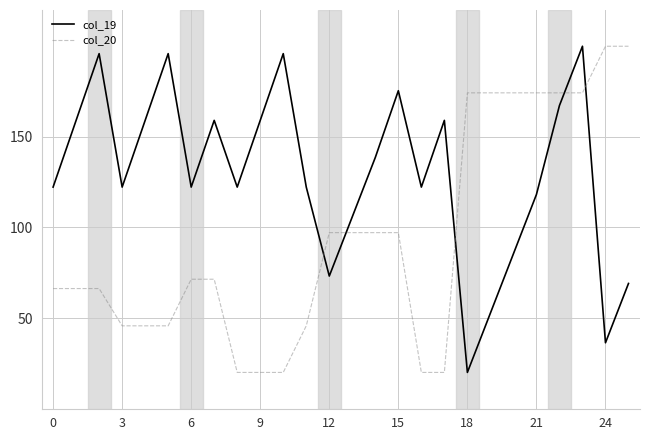

List the series in order of their overall mean, lowest first.

col_20, col_19